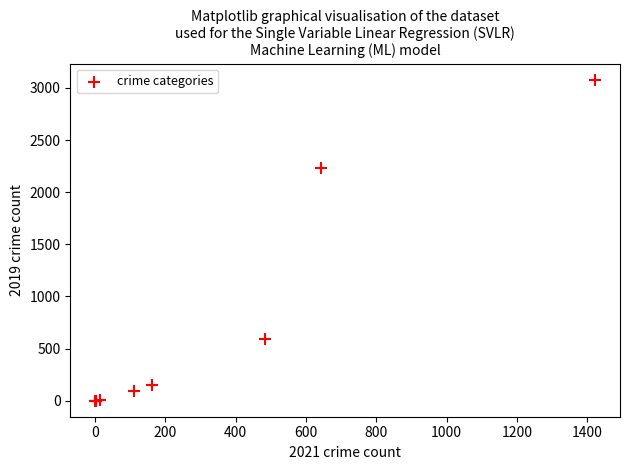

What Y value in the scatter plot is closest to 1540?

2230